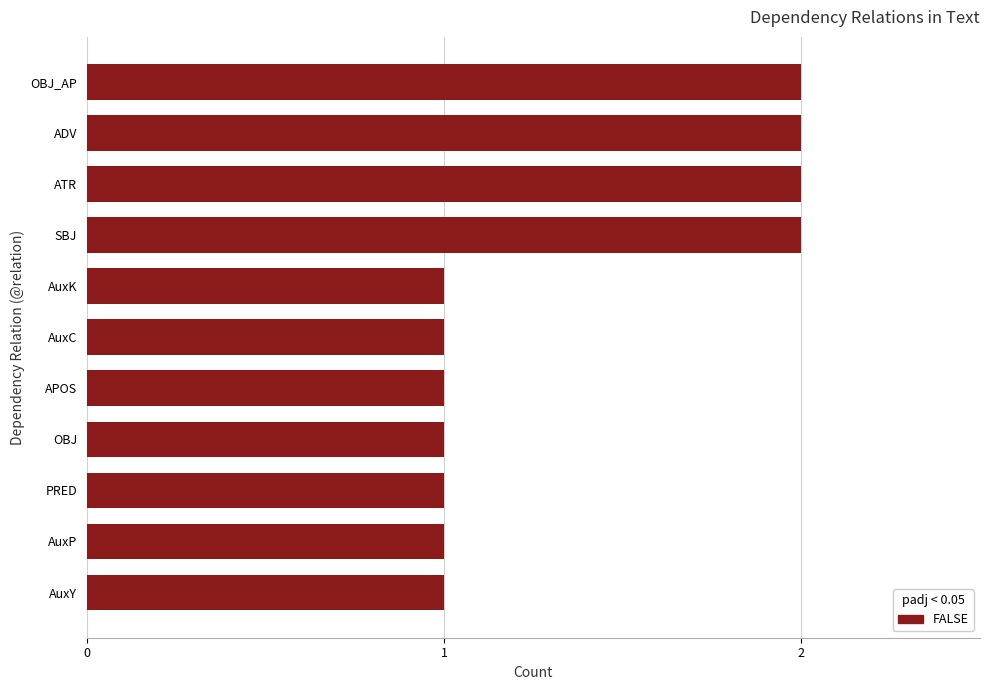

Reading bottom to top, transcribe all the data shown in this chart.

1	1	1	1	1	1	1	2	2	2	2